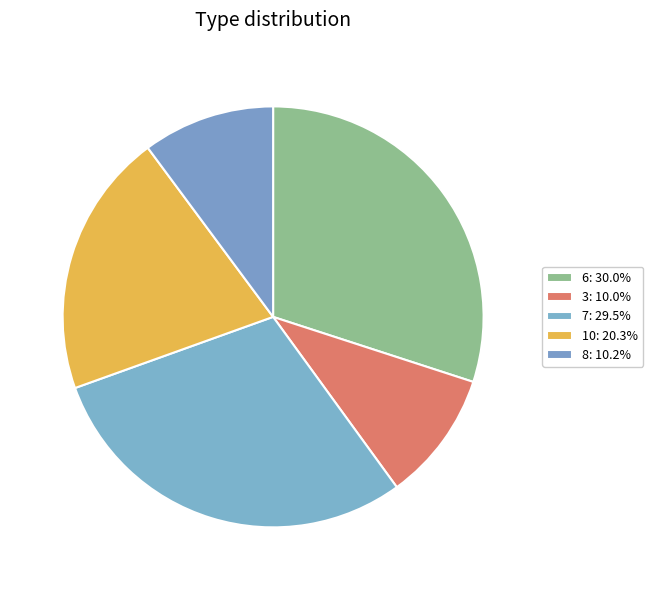

How many segments does this pie chart have?

5